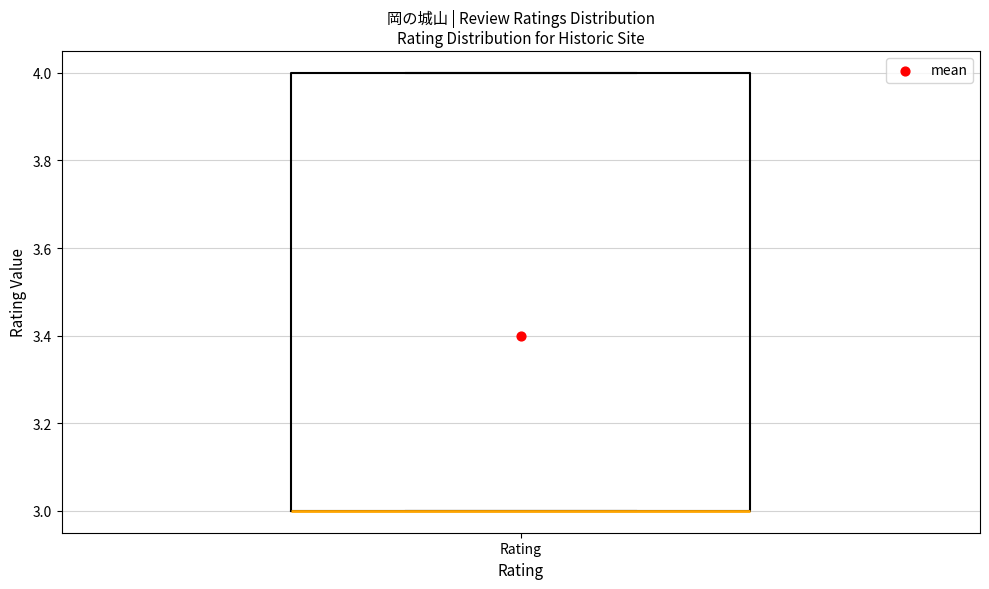

Read this box plot against the y-axis: the position of the median line, the range covered by the box, and the ends of both whiskers. The values are not printed on the chart, so give them approximately, as read against the axis.

median 3 (drawn on the box's lower edge), box 3 to 4, whiskers 3 to 4